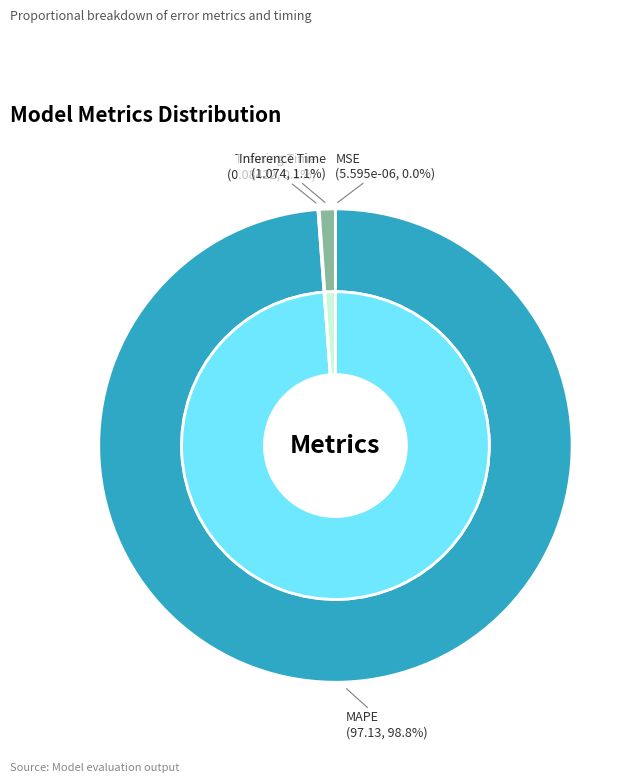

To the nearest percent, what is the combined percentage of Inference Time and Training Time?

1%